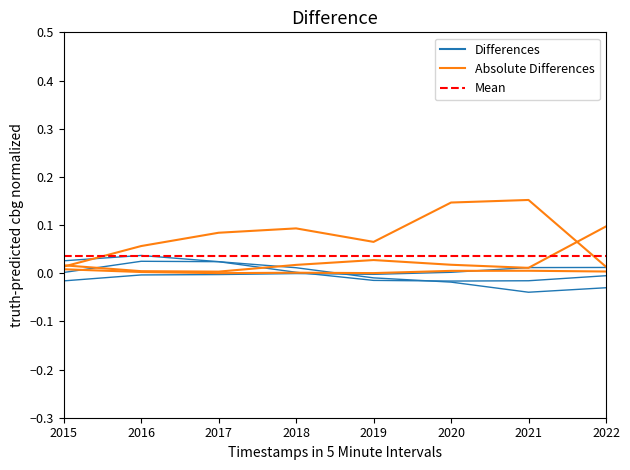

Is this an area chart (filled region under the line)?

No